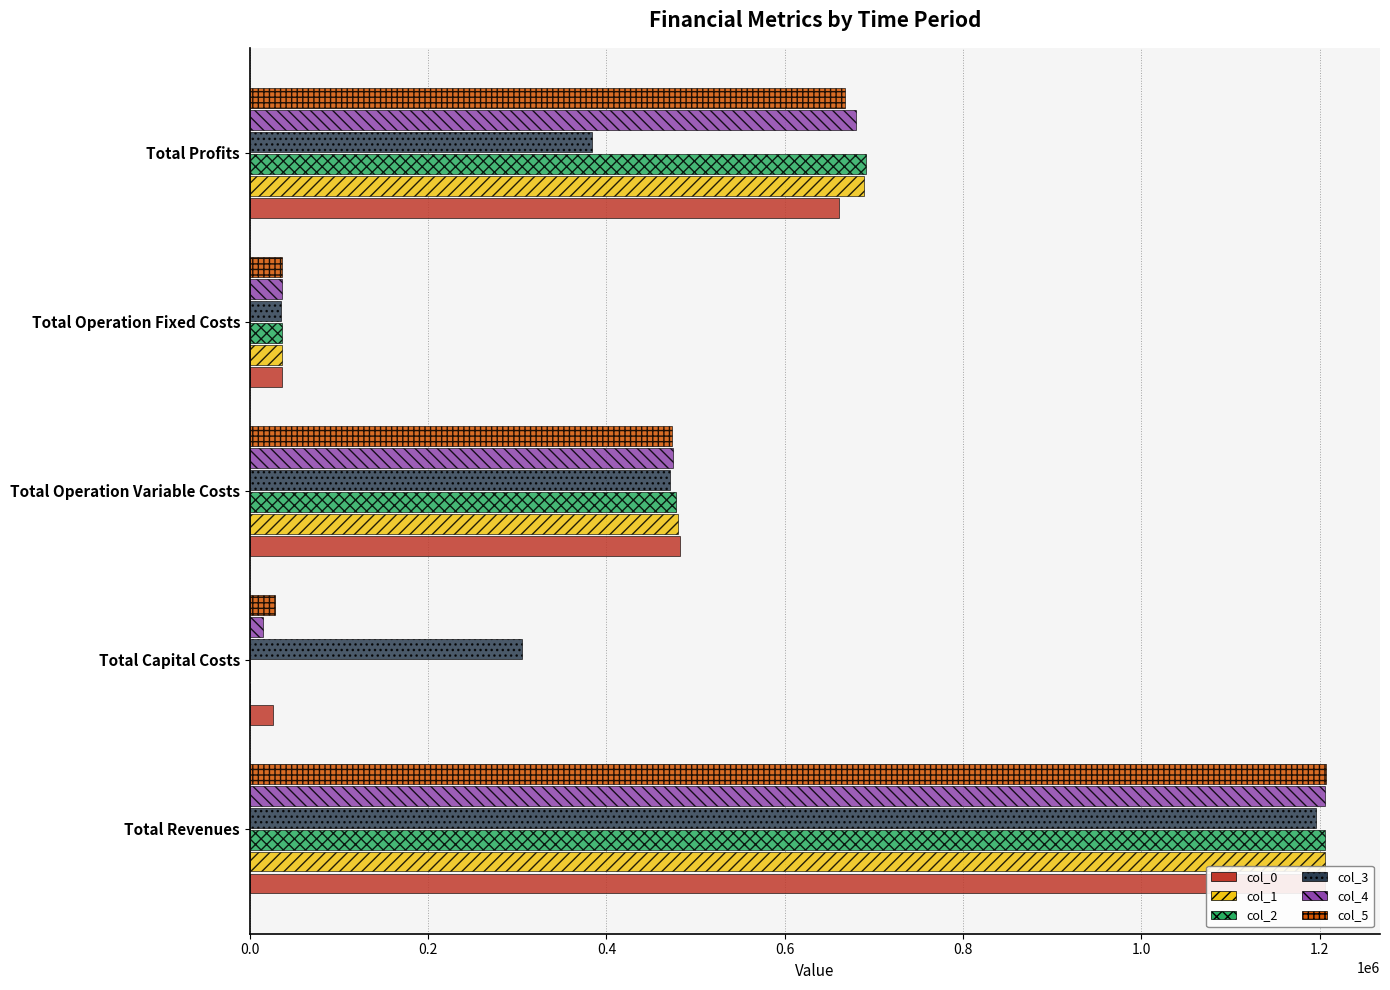

Rank the series by their maximum value, from highest to lowest.

col_5, col_0, col_1, col_2, col_4, col_3